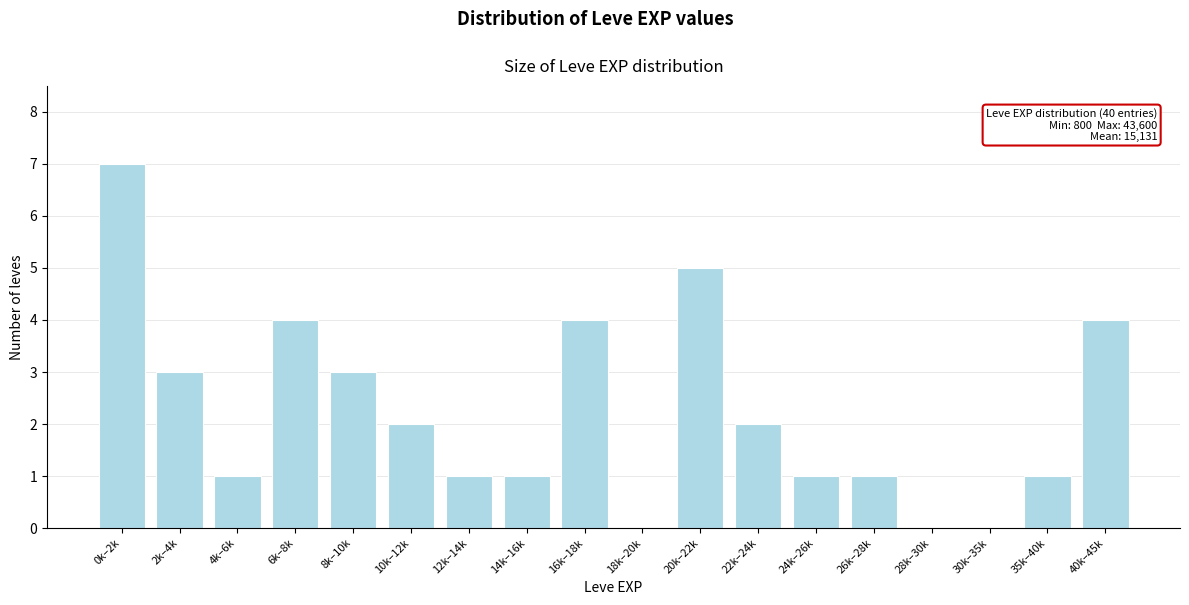

Reading left to right, what are all the values shown in this chart?

0k–2k=7	2k–4k=3	4k–6k=1	6k–8k=4	8k–10k=3	10k–12k=2	12k–14k=1	14k–16k=1	16k–18k=4	18k–20k=0	20k–22k=5	22k–24k=2	24k–26k=1	26k–28k=1	28k–30k=0	30k–35k=0	35k–40k=1	40k–45k=4